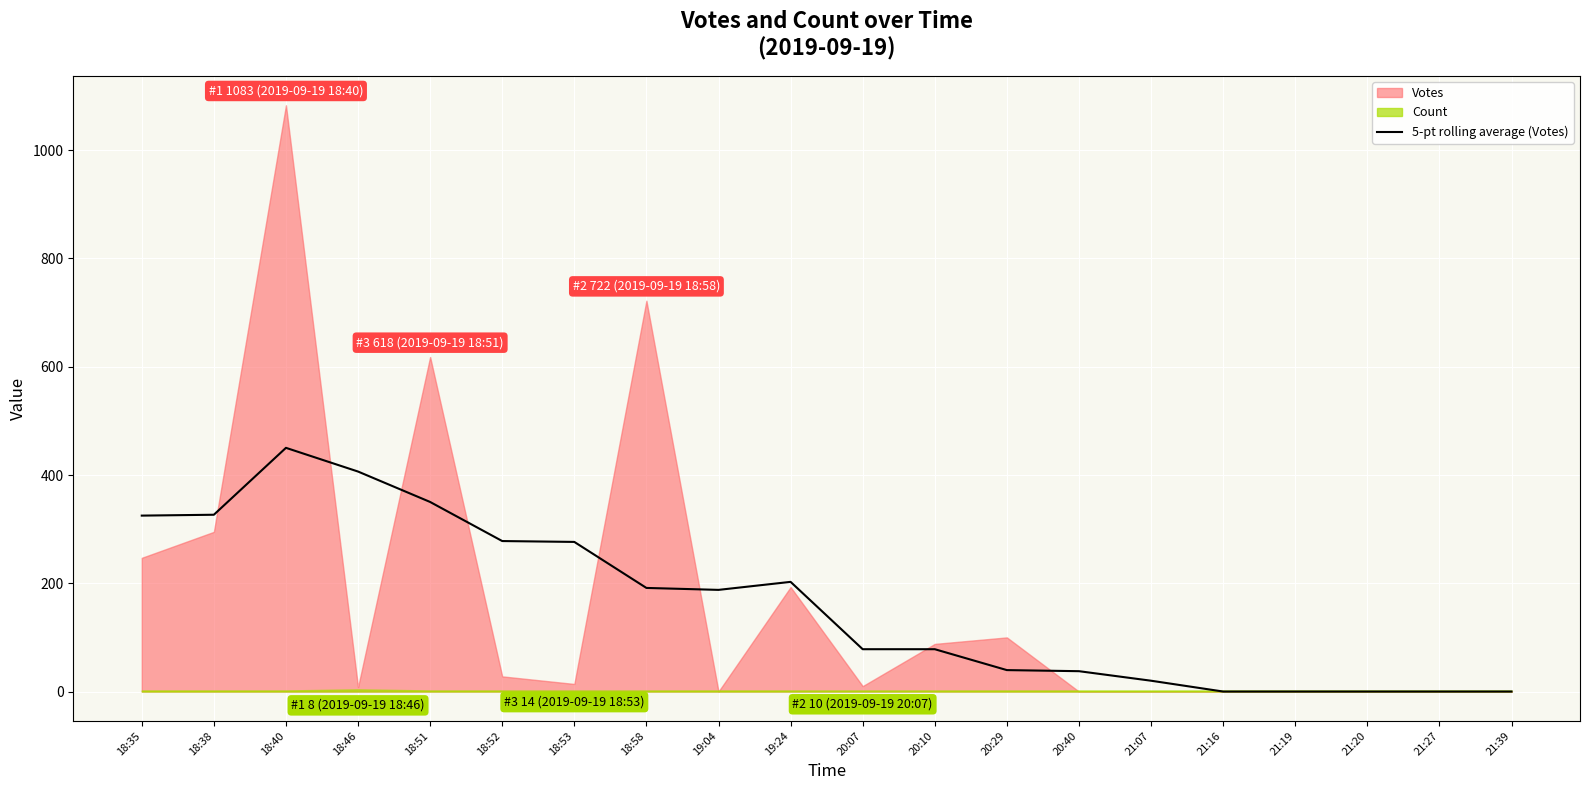

How many interior local valleys (lower than both neighbors) does the data have?

1